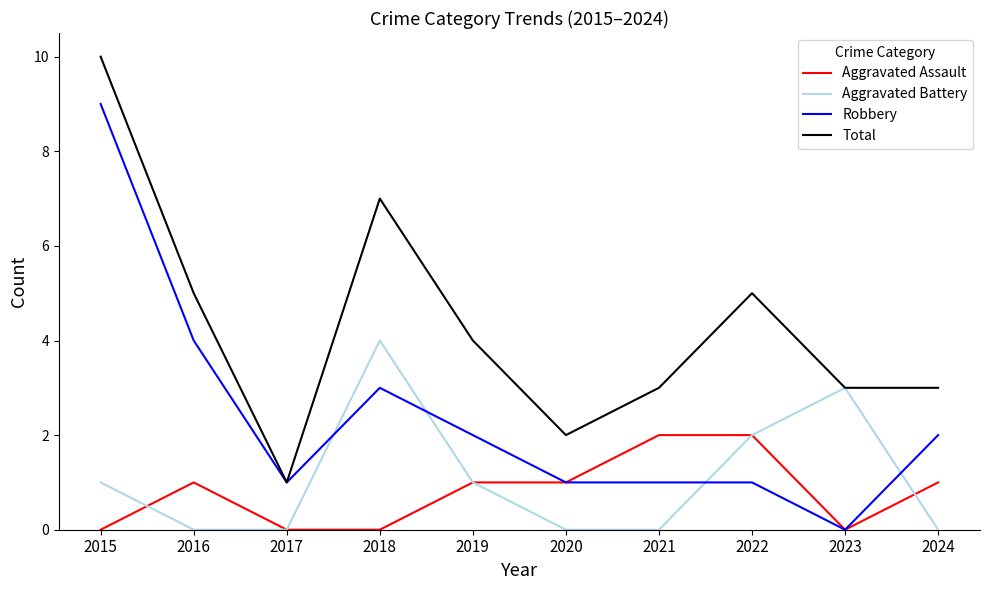

Reading left to right, what are all the values shown in this chart?

Aggravated Assault: 2015=0	2016=1	2017=0	2018=0	2019=1	2020=1	2021=2	2022=2	2023=0	2024=1
Aggravated Battery: 2015=1	2016=0	2017=0	2018=4	2019=1	2020=0	2021=0	2022=2	2023=3	2024=0
Robbery: 2015=9	2016=4	2017=1	2018=3	2019=2	2020=1	2021=1	2022=1	2023=0	2024=2
Total: 2015=10	2016=5	2017=1	2018=7	2019=4	2020=2	2021=3	2022=5	2023=3	2024=3